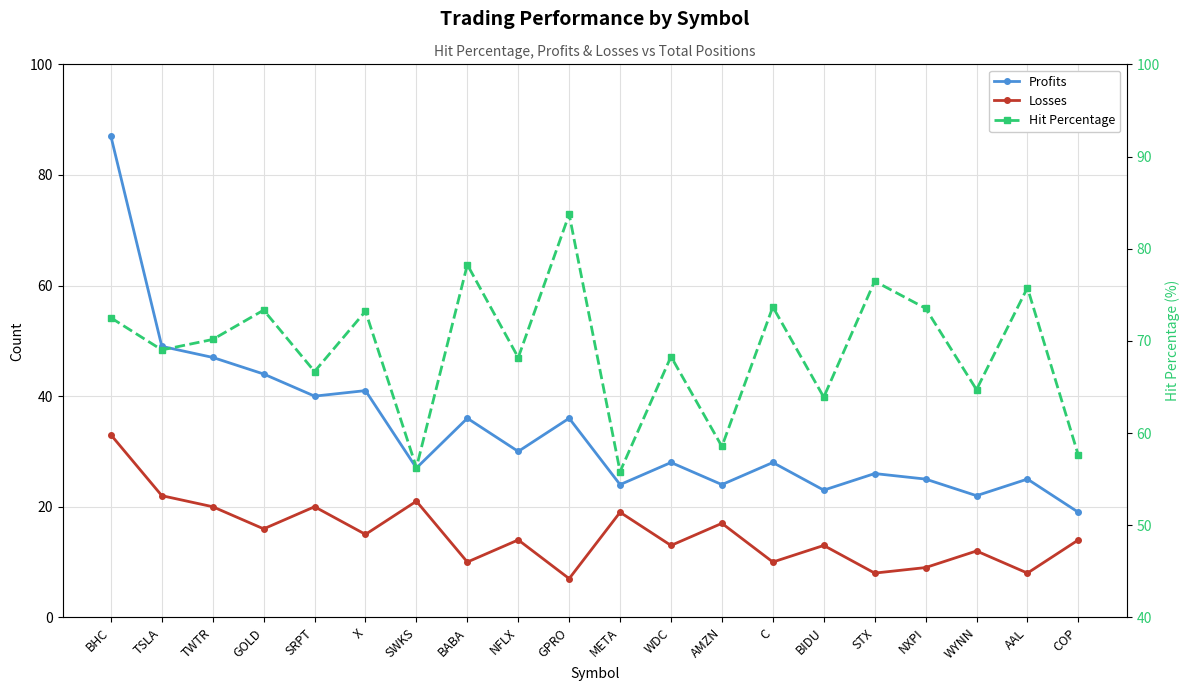

How many data points in Profits are above 28?

9